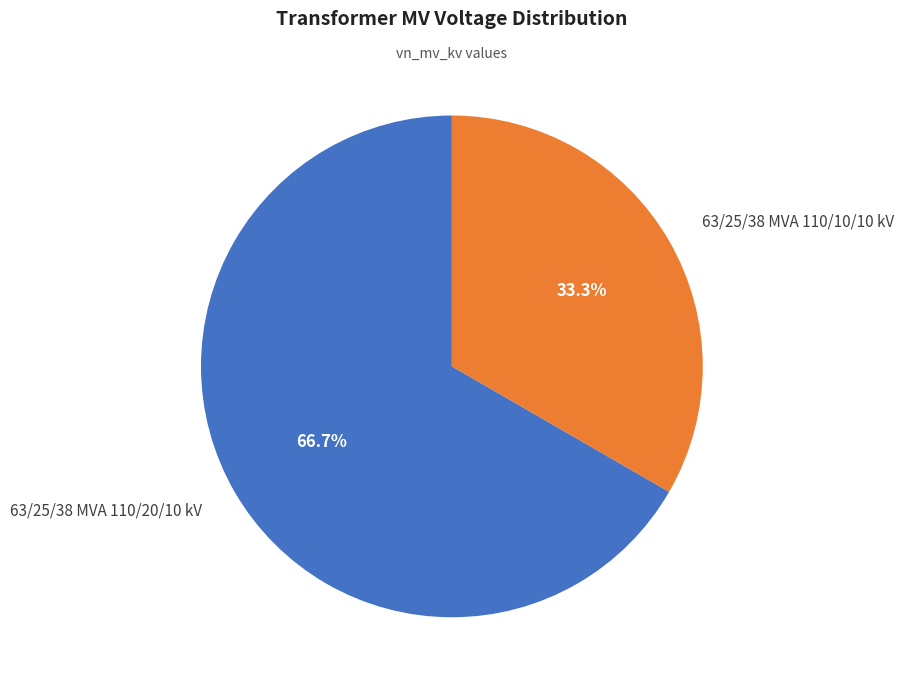

Does 63/25/38 MVA 110/20/10 kV represent more than half of the total?

Yes